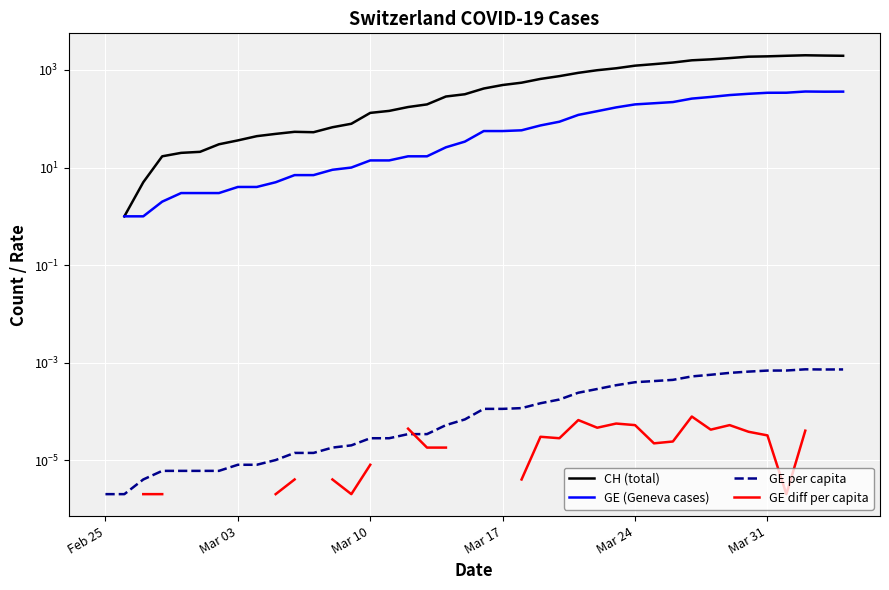

True or false: GE (Geneva cases) and CH (total) intersect in this chart.

False